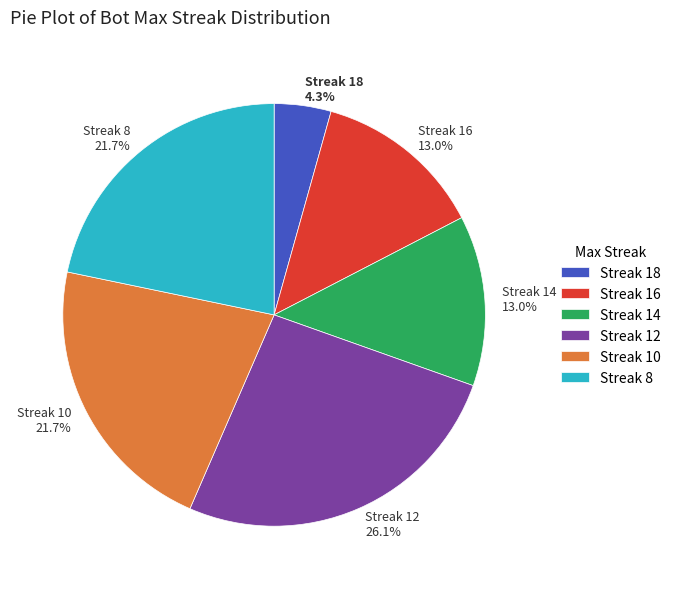

How much of the chart is everything except Streak 8 21.7%?

78.3%